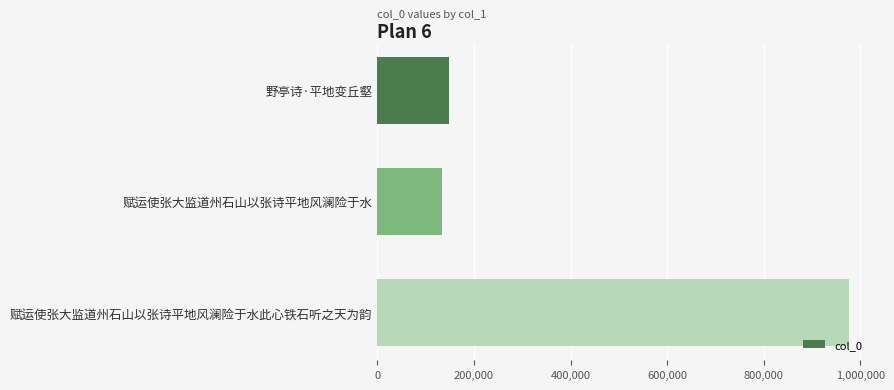

Count the number of data series in this chart.

1